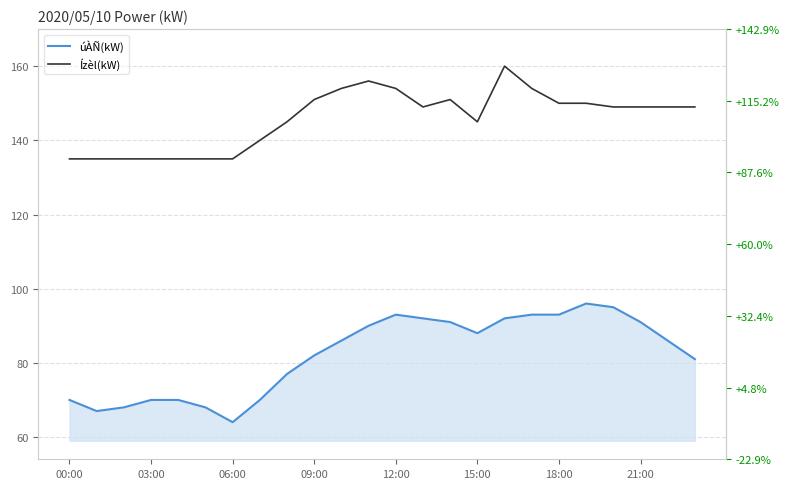

True or false: Ízèl(kW) and úÀÑ(kW) cross at least once.

False